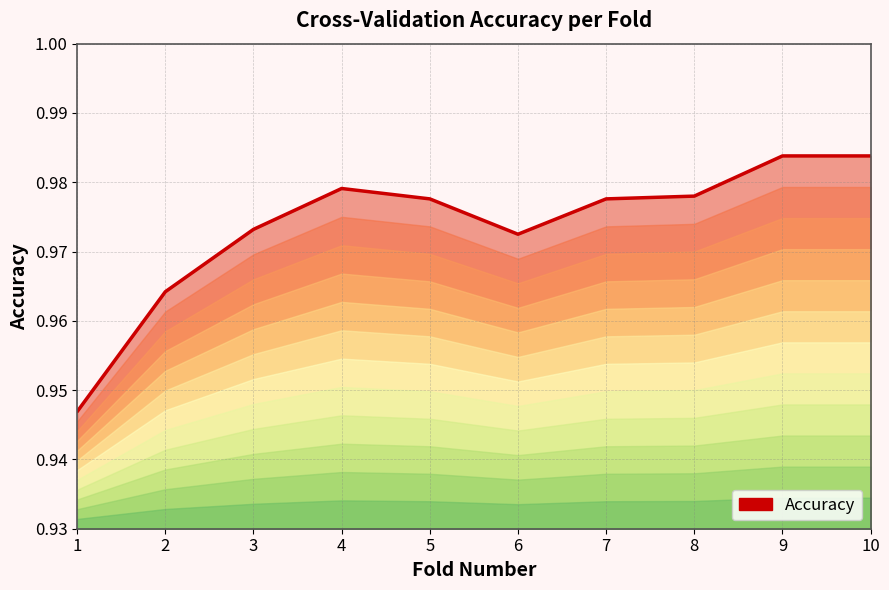

How many lines are shown in the chart?

1